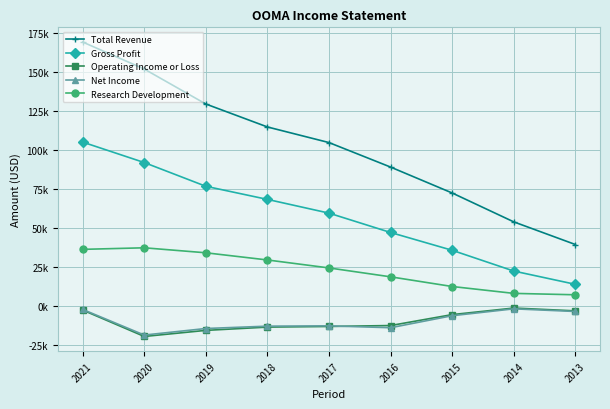

Is this an area chart (filled region under the line)?

No